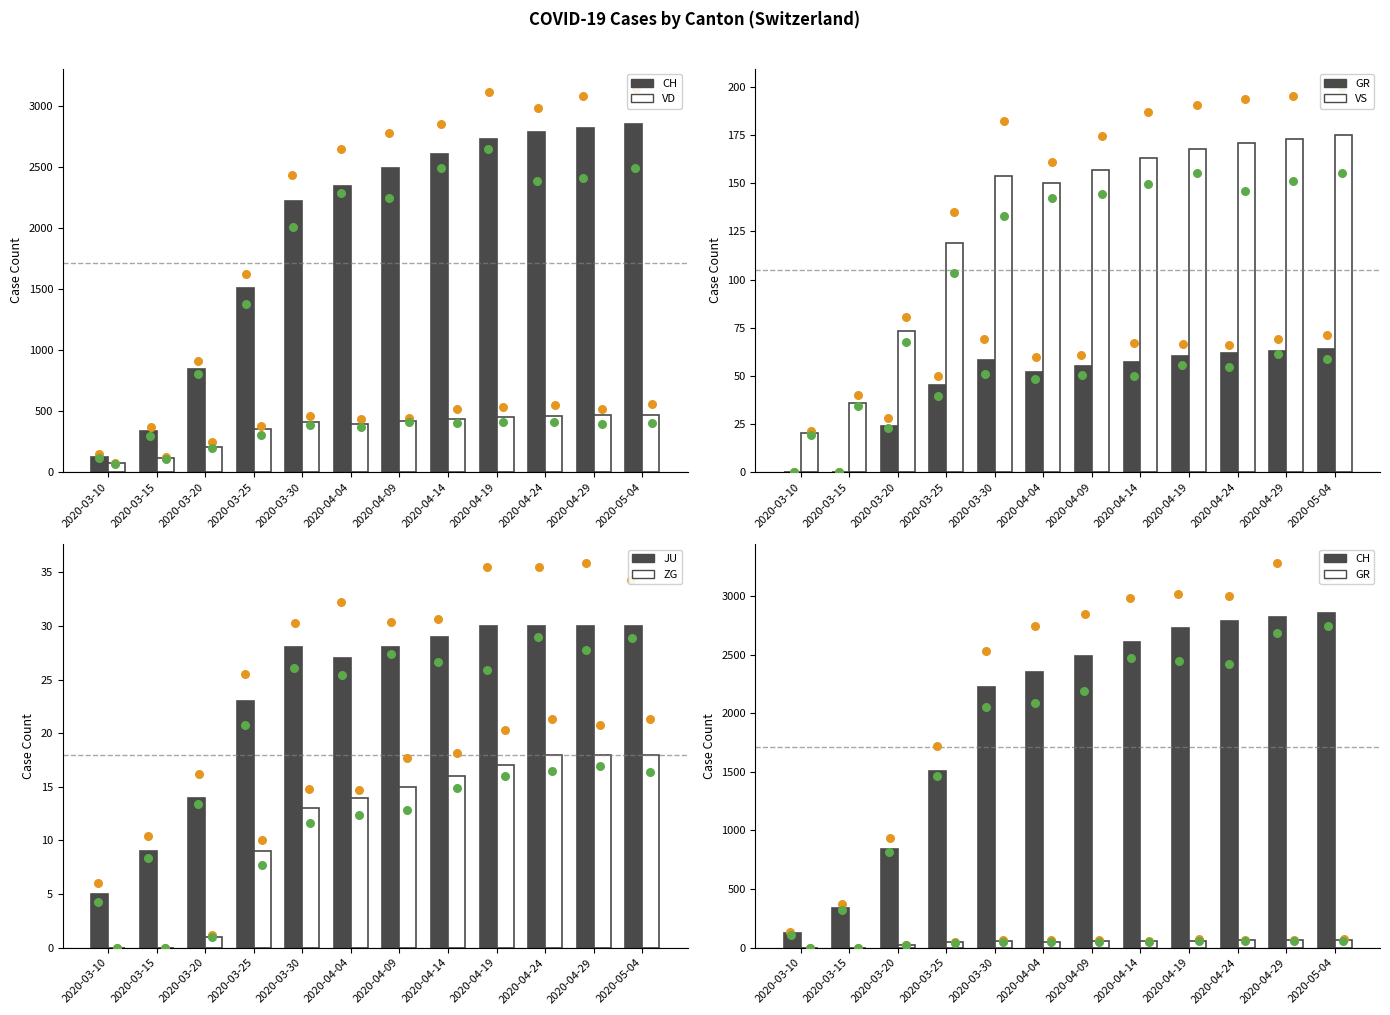

What are all the series names shown in the legend?

CH, VD, GR, VS, JU, ZG